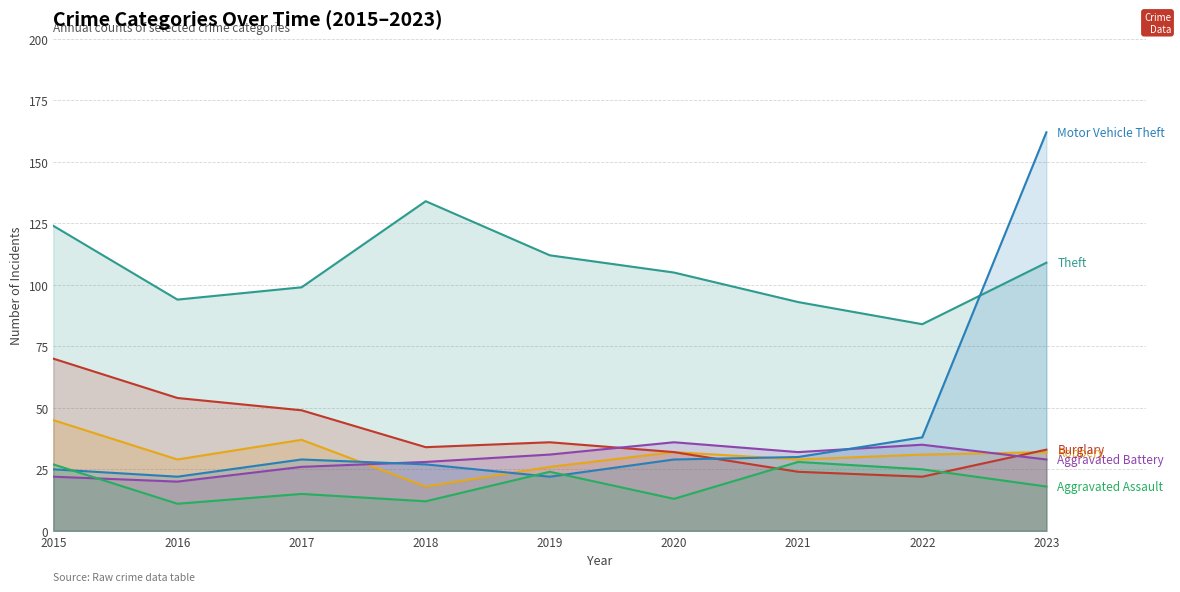

How many series are shown in this chart?

6